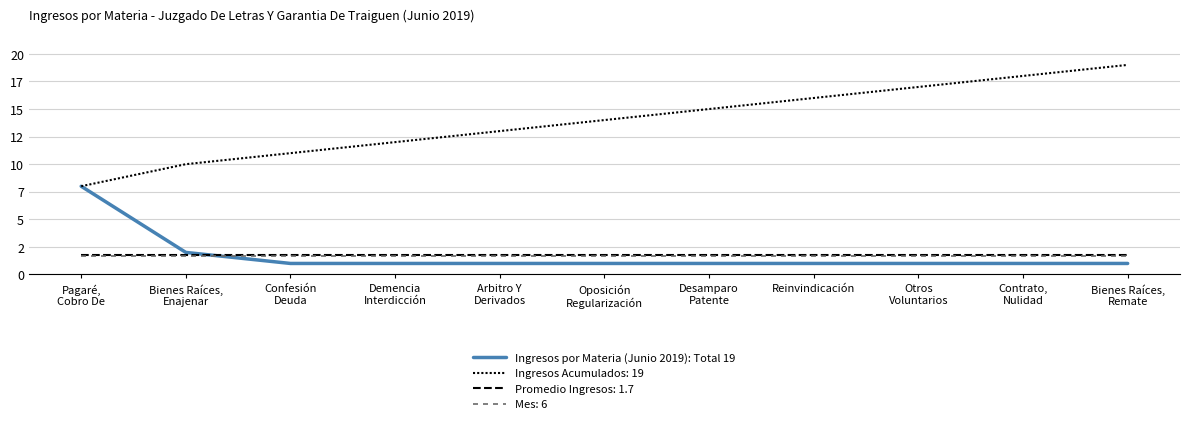

Does the chart display data point markers on the line(s)?

No